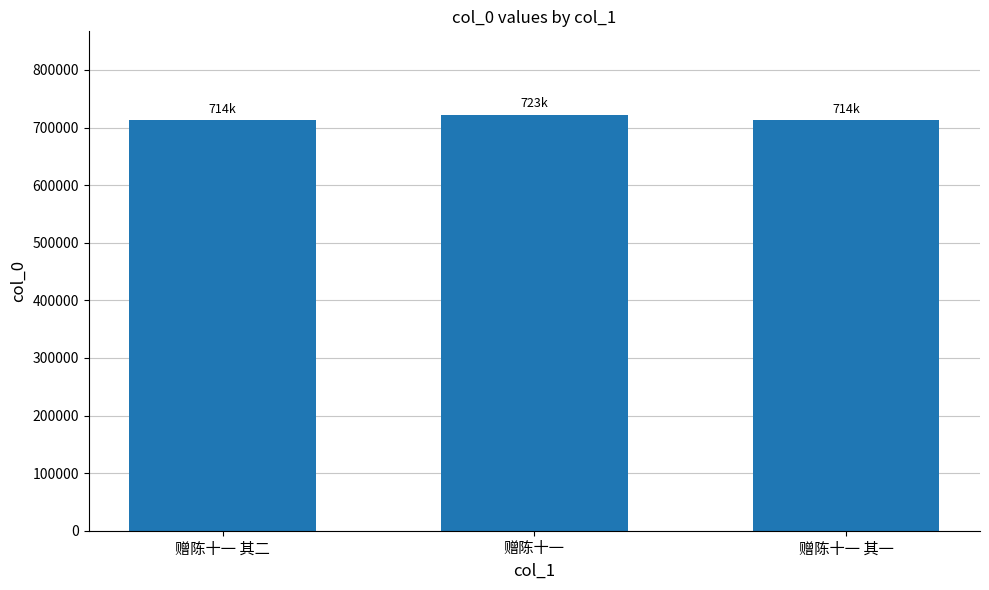

The chart shows a value of 713688 at 赠陈十一 其一. True or false?

True